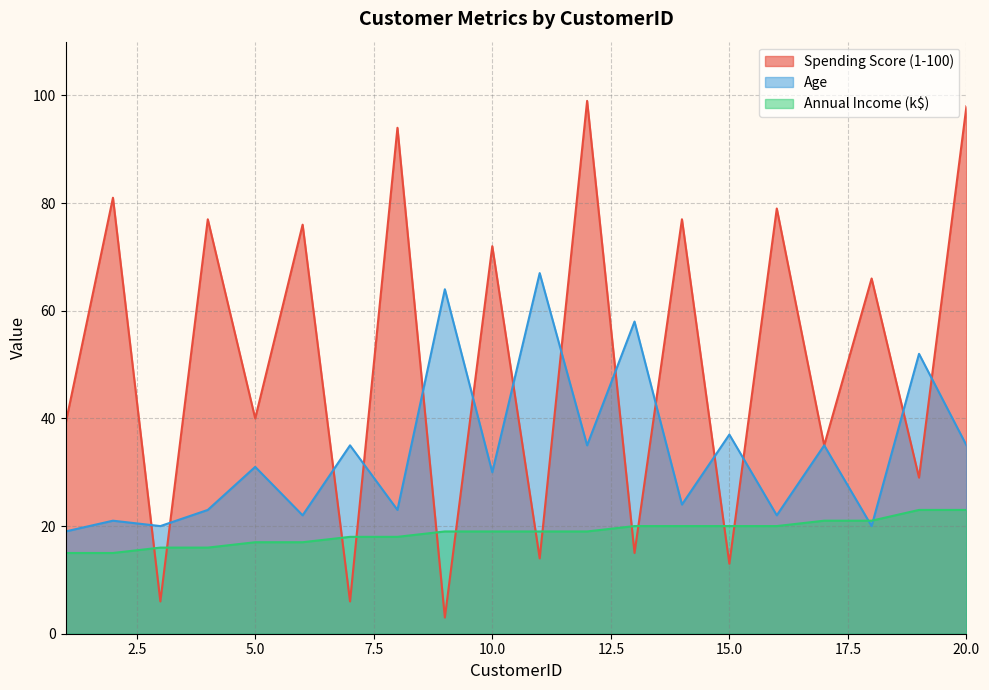

Which series has the widest spread of values?

Spending Score (1-100)